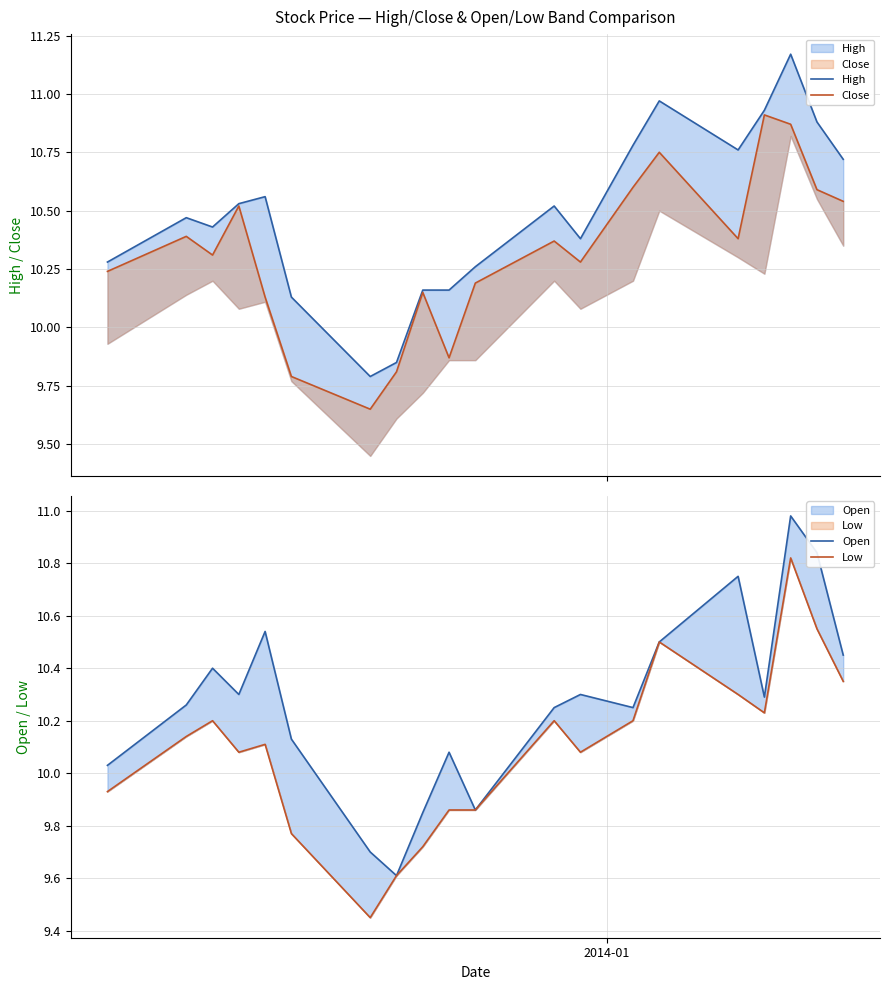

What are all the series names shown in the legend?

High, Close, Open, Low